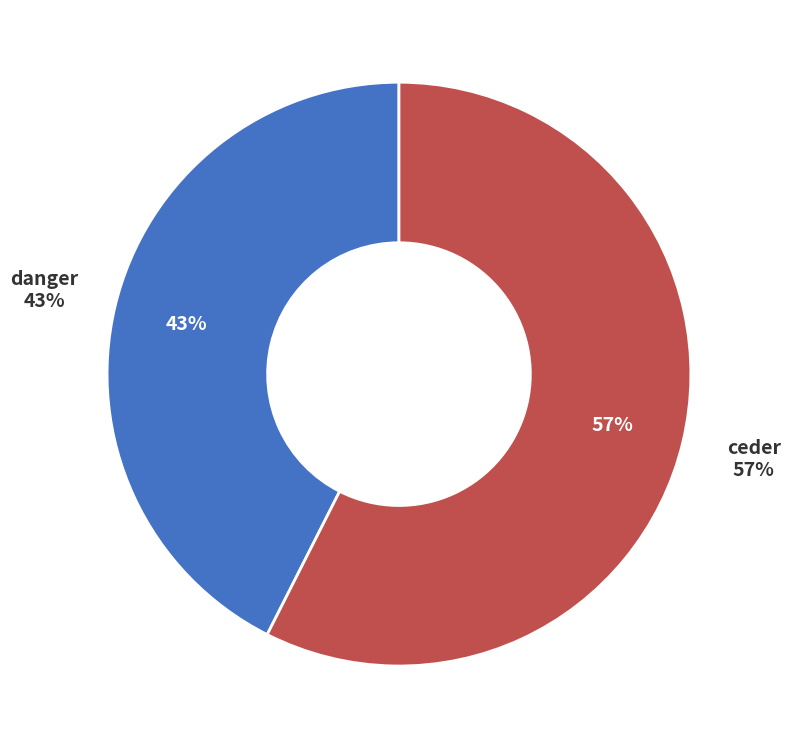

Combined, do danger and ceder account for over 50%?

Yes